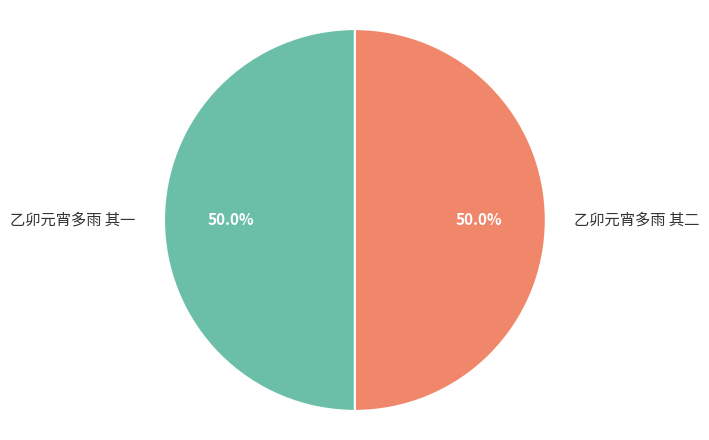

What is the ratio of the value at 乙卯元宵多雨 其二 to the value at 乙卯元宵多雨 其一?

1.0